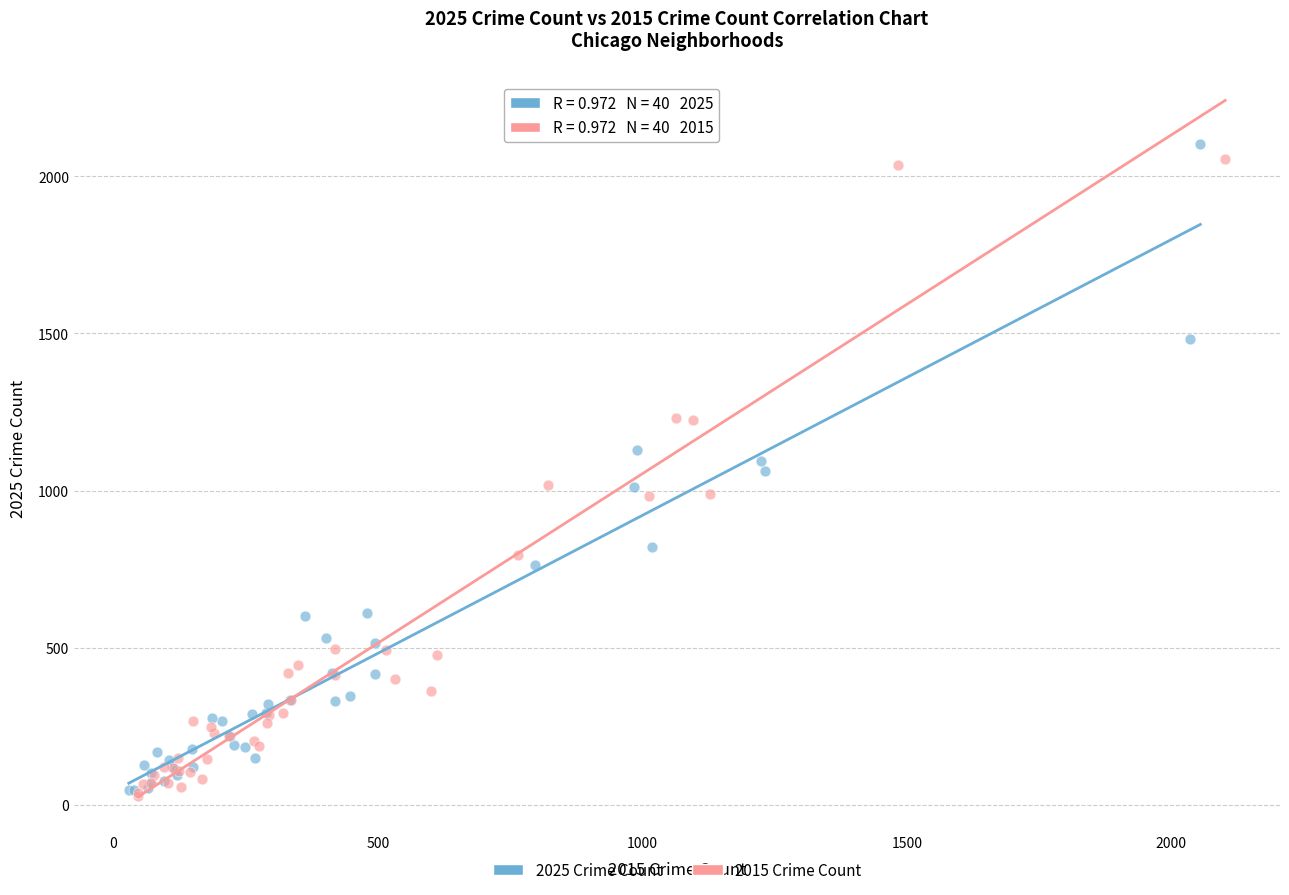

What are all the series names shown in the legend?

2025 Crime Count, 2015 Crime Count